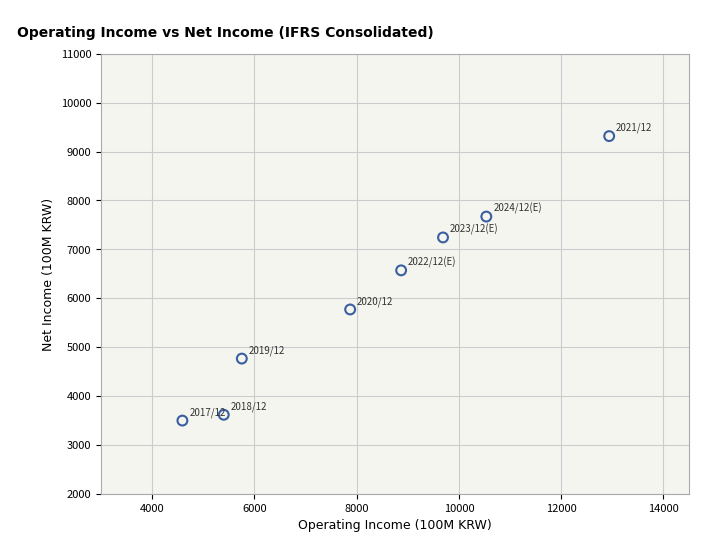

What Y value in the scatter plot is closest to 6405?

6569